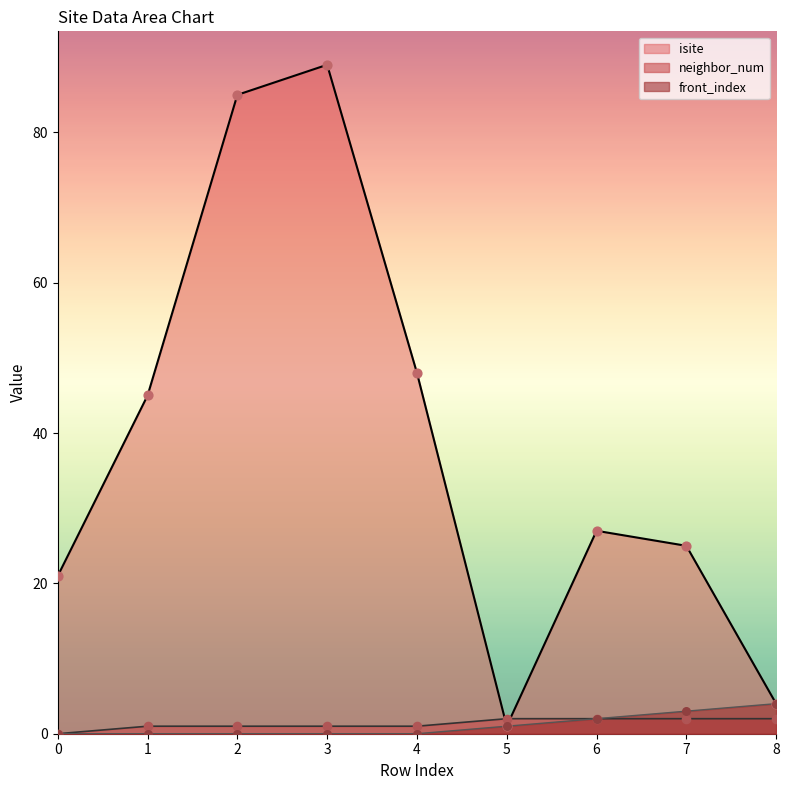

What is the total value across all series at 0?

21